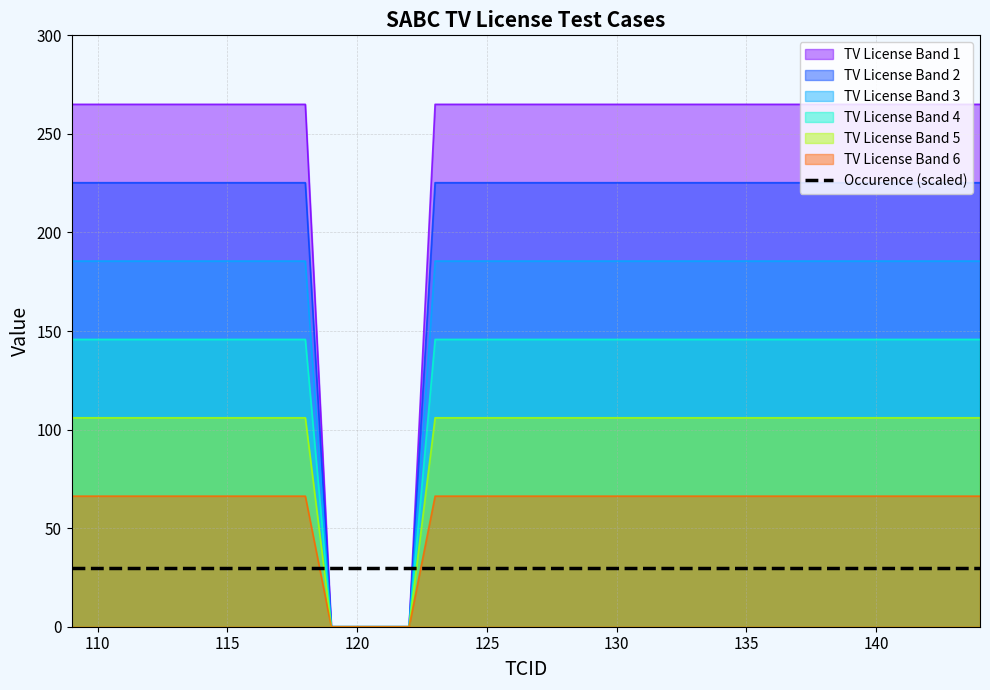

Rank the categories by value from highest to lowest.

109, 110, 111, 112, 113, 114, 115, 116, 117, 118, 123, 124, 125, 126, 127, 128, 129, 130, 131, 132, 133, 134, 135, 136, 137, 138, 139, 140, 141, 142, 143, 144, 119, 120, 121, 122